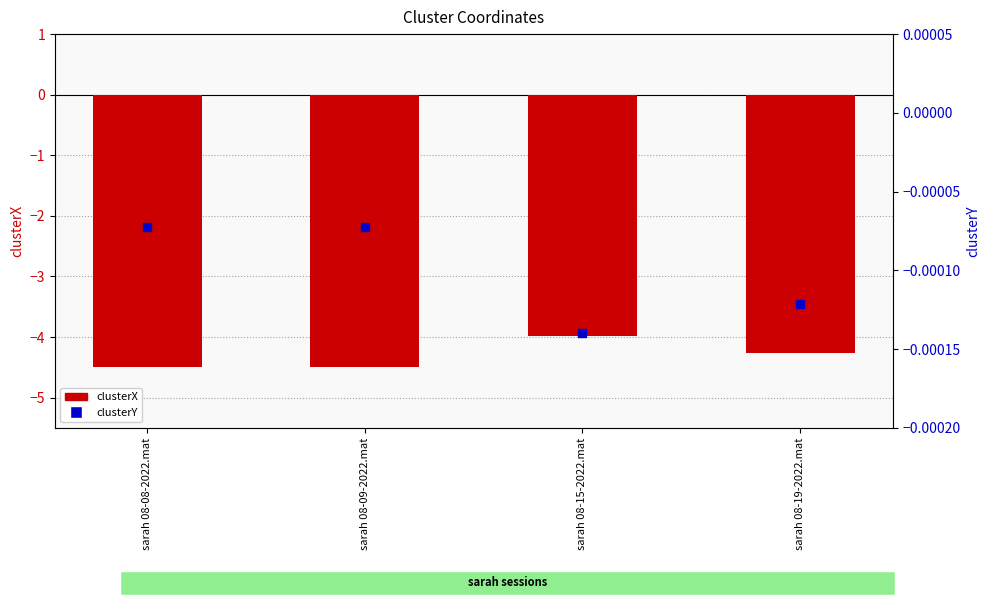

Which series has the largest total across all categories?

clusterY